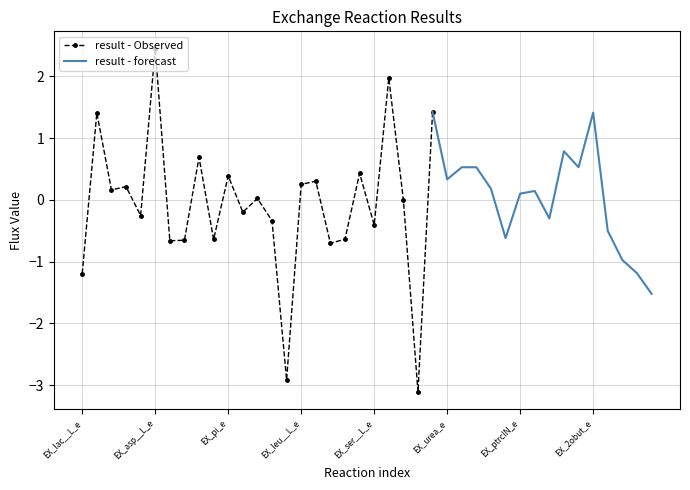

What is the difference between the maximum and second lowest values?

5.4